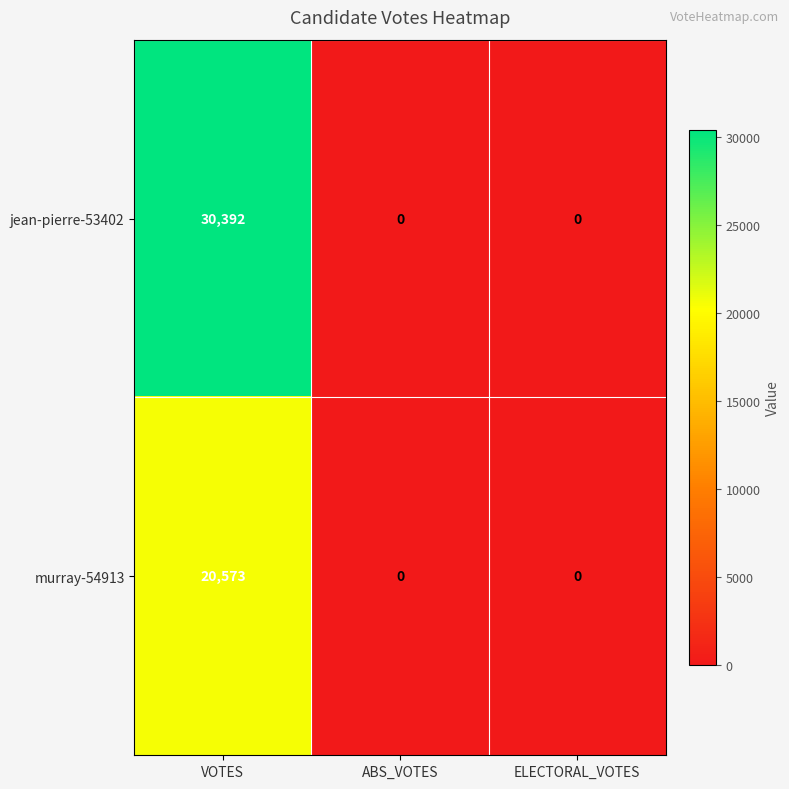

The murray-54913 series shows -10156 at ELECTORAL_VOTES. True or false?

False